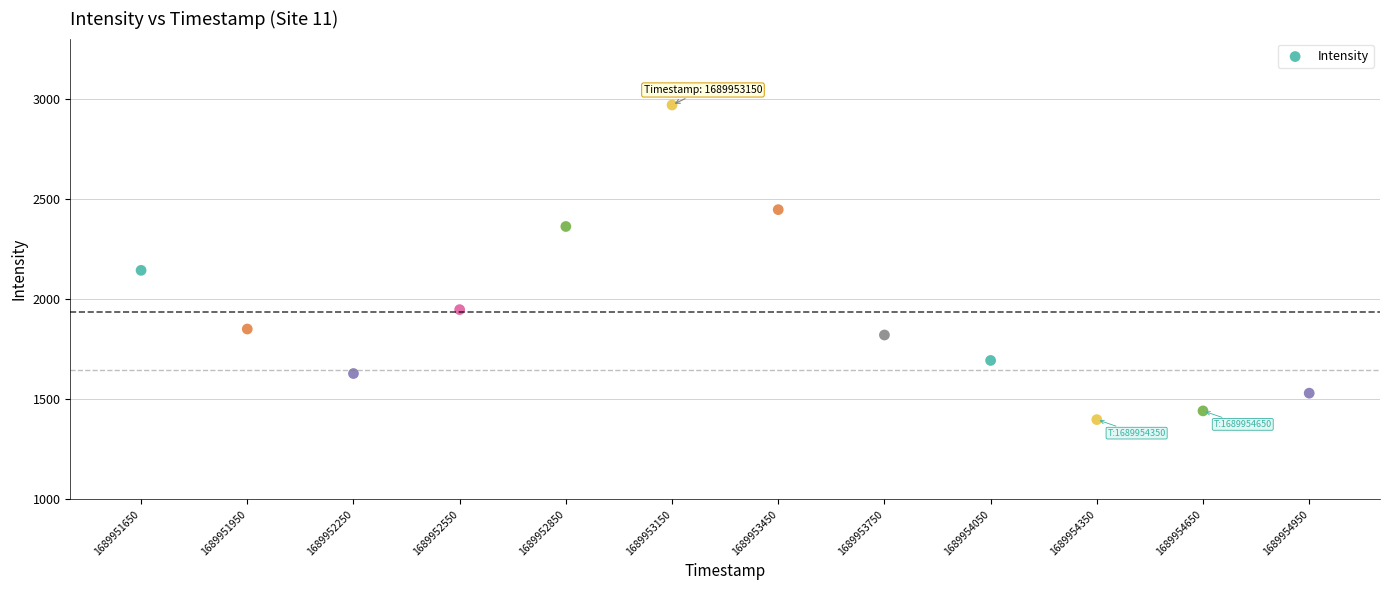

What is the range of X values (max minus min)?

3300.0